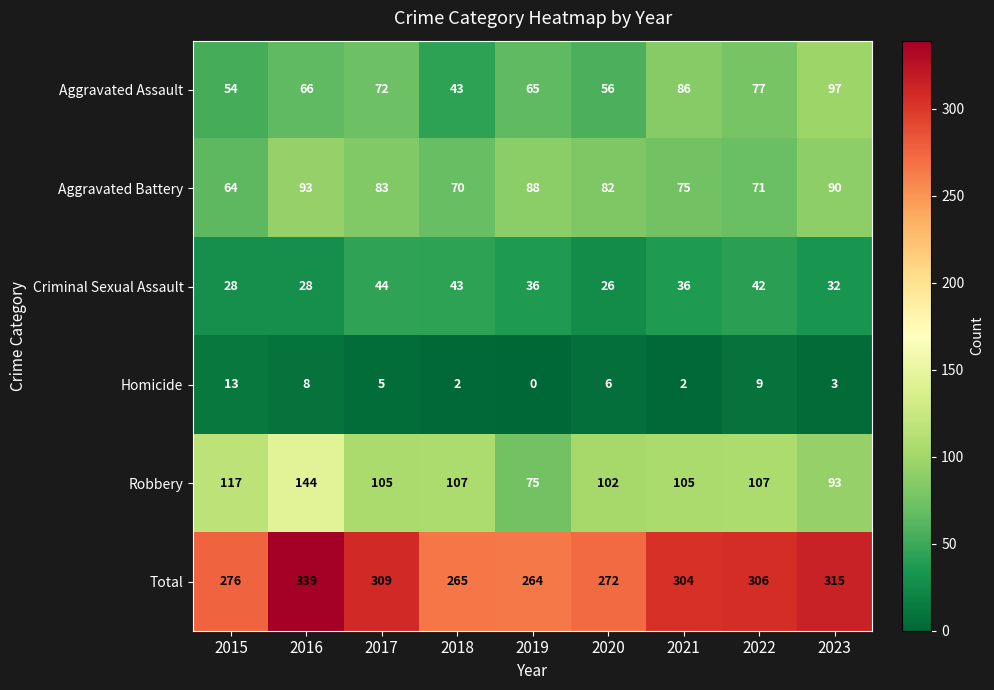

At how many categories does at least one series exceed 68?

9